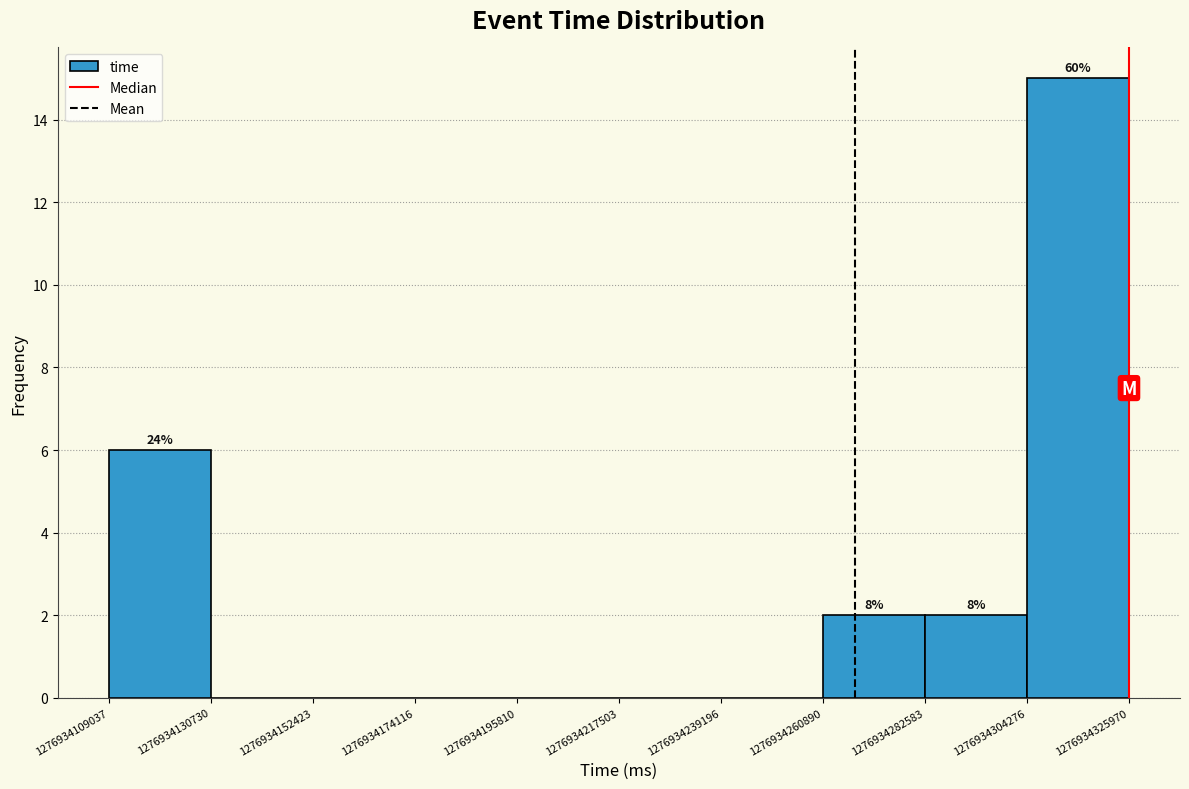

Over which range of the x-axis is the bar tallest?

1276934304276 to 1276934325970